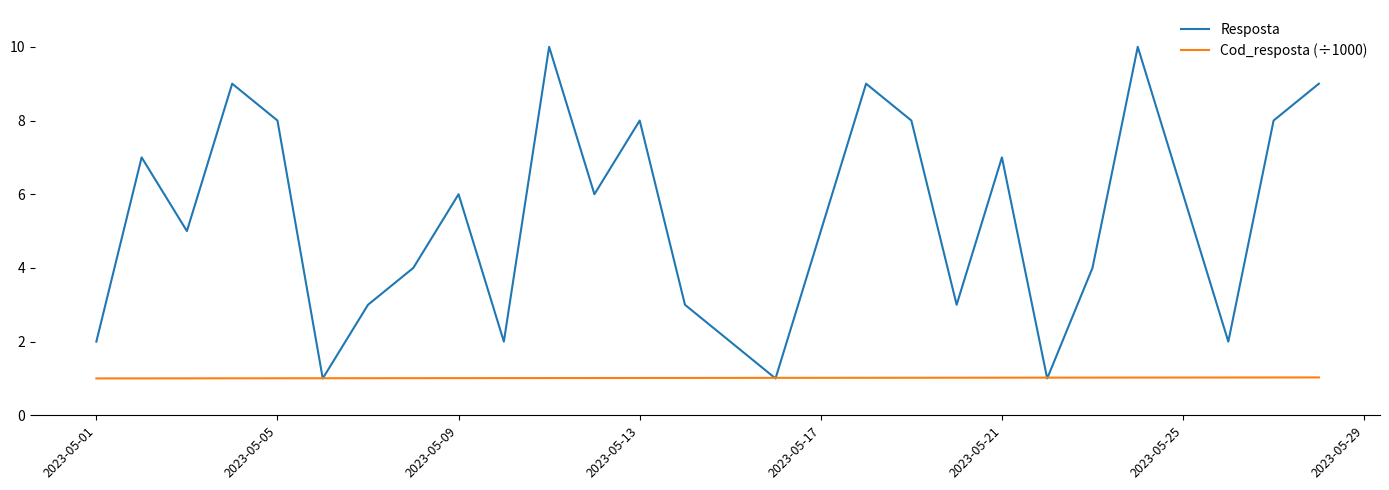

How many values in the Resposta series are below 6?

14